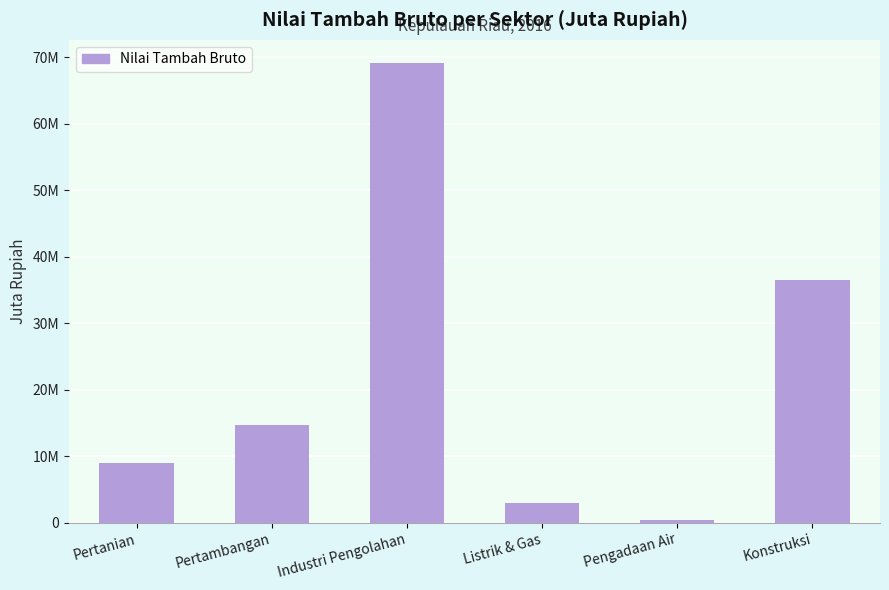

Between Pengadaan Air and Pertanian, which is larger?

Pertanian